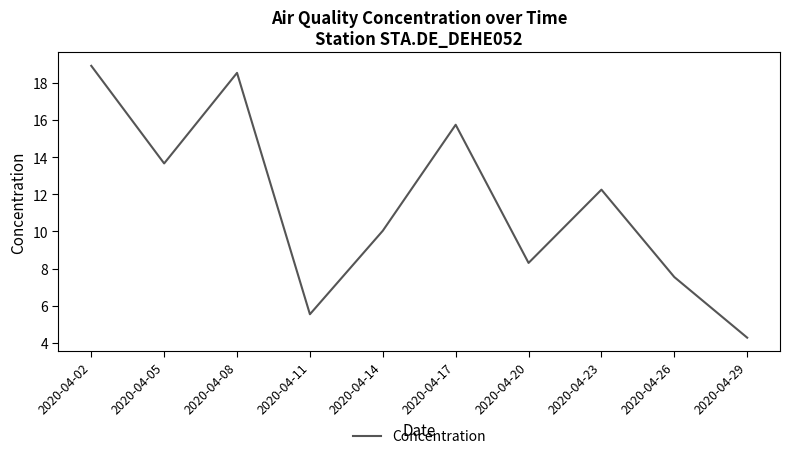

Approximately how many times larger is the value at 2020-04-14 compared to 2020-04-20?

1.2